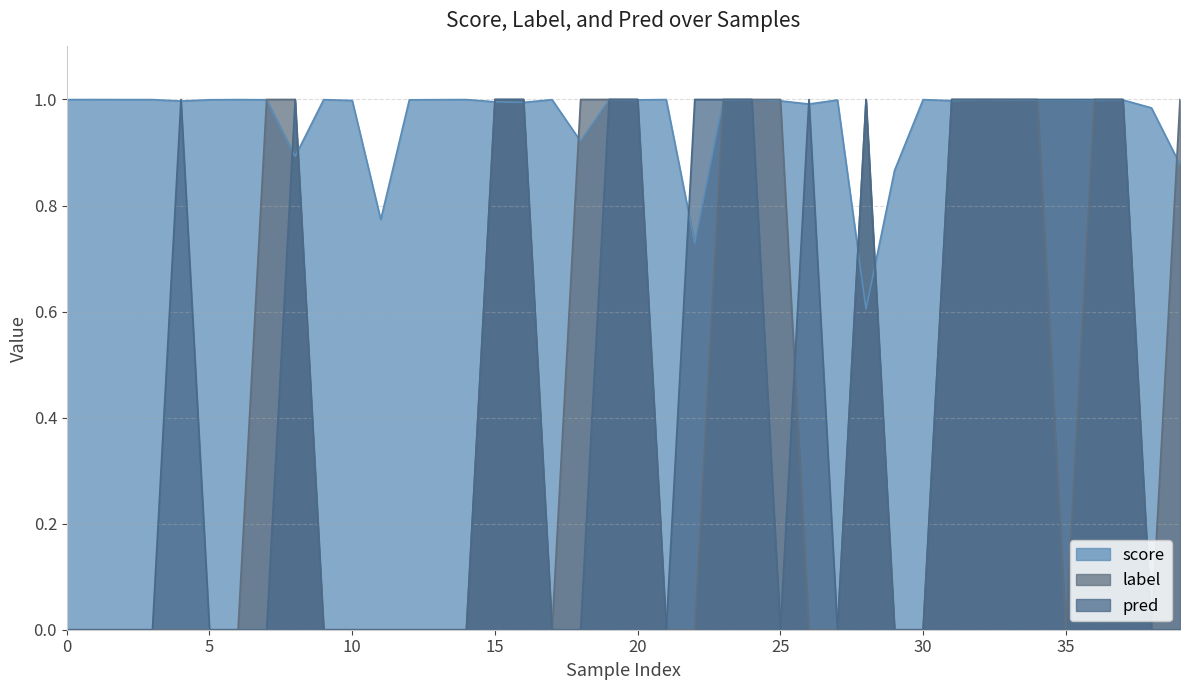

Is it true that label equals 0.4 at 25?

False